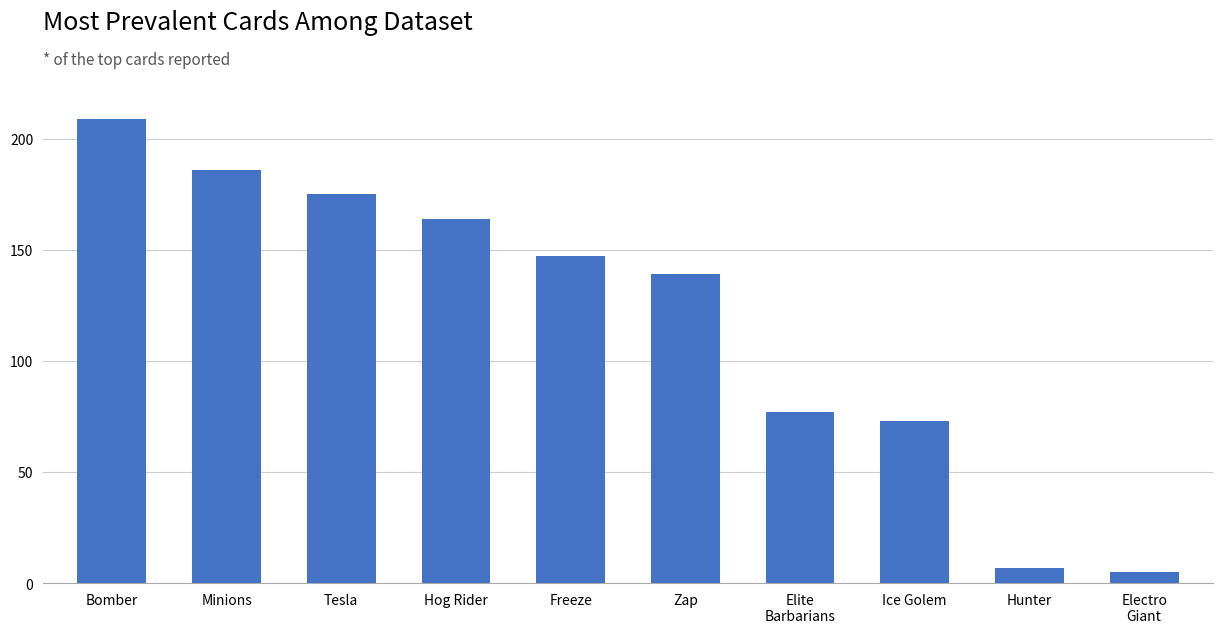

Which has a higher value, Bomber or Hunter?

Bomber